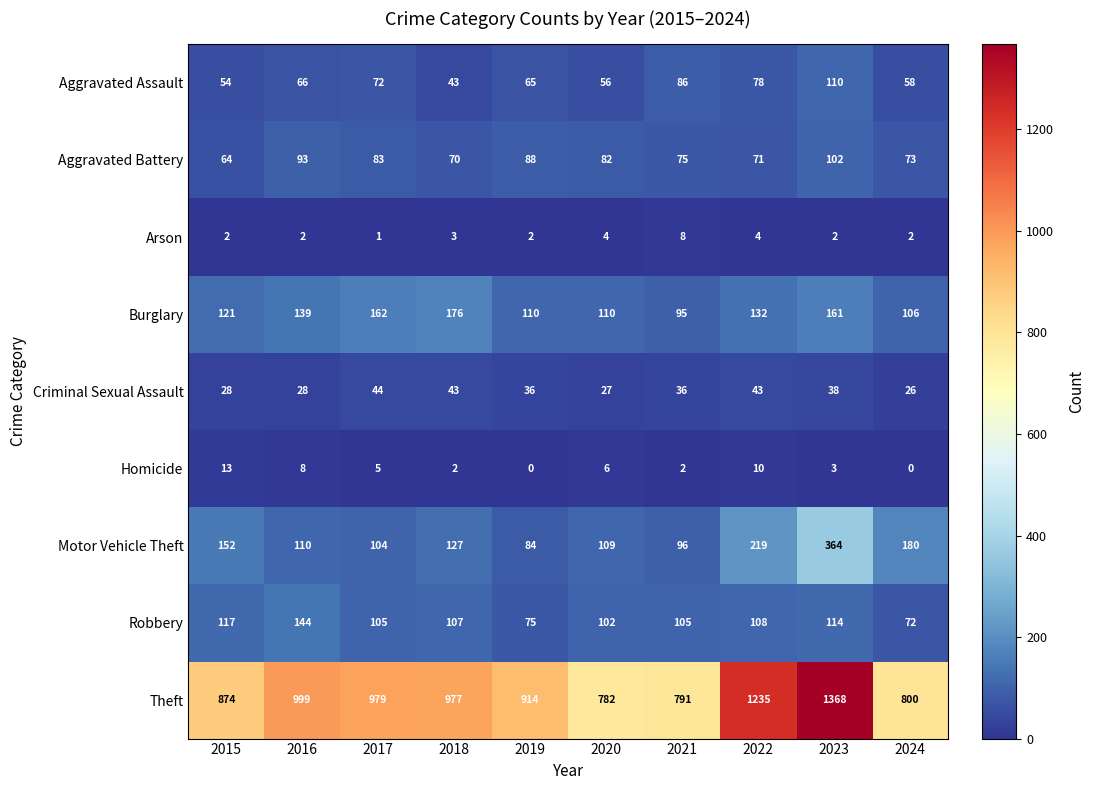

The Arson series shows 2 at 2019. True or false?

True